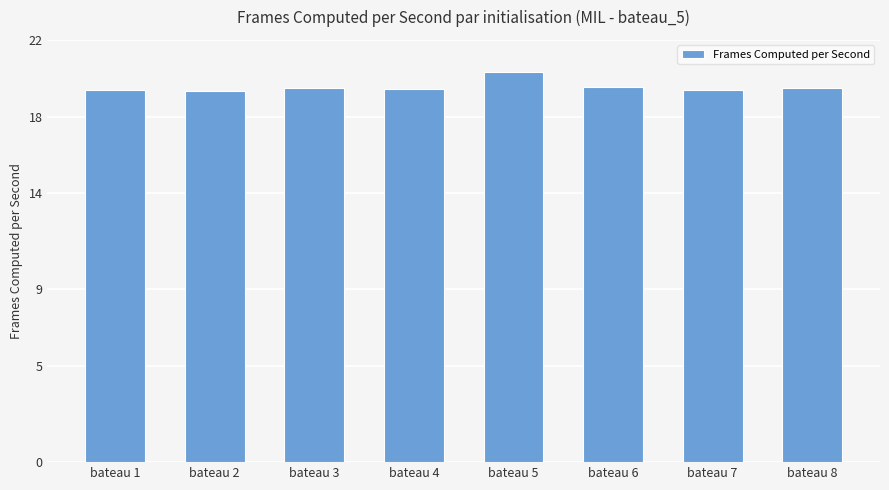

What is the change in value from bateau 3 to bateau 5?

+0.8